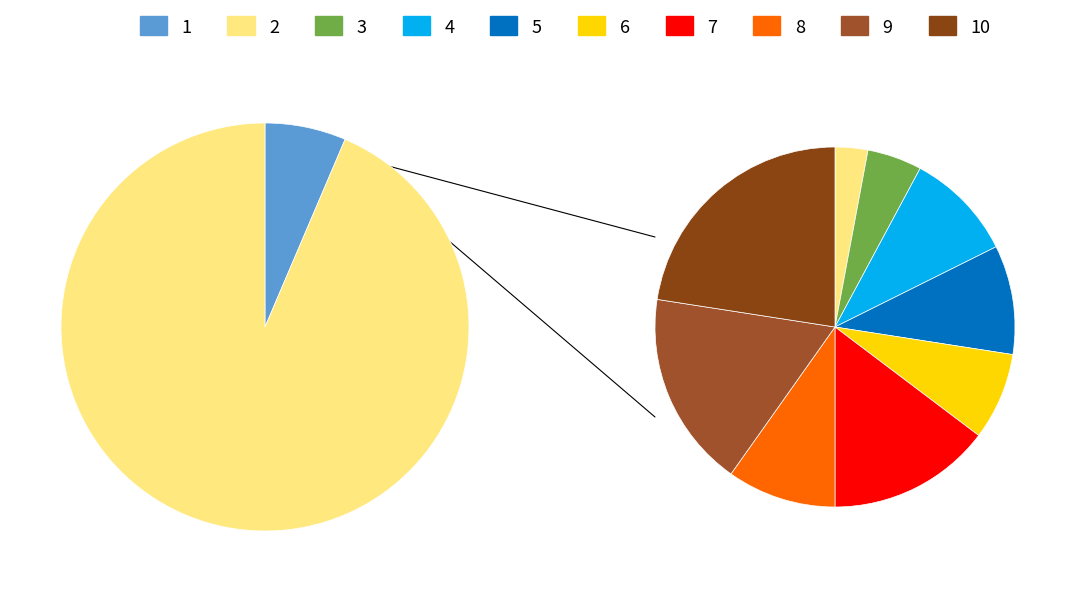

True or false: 6 accounts for 13% of the total.

False